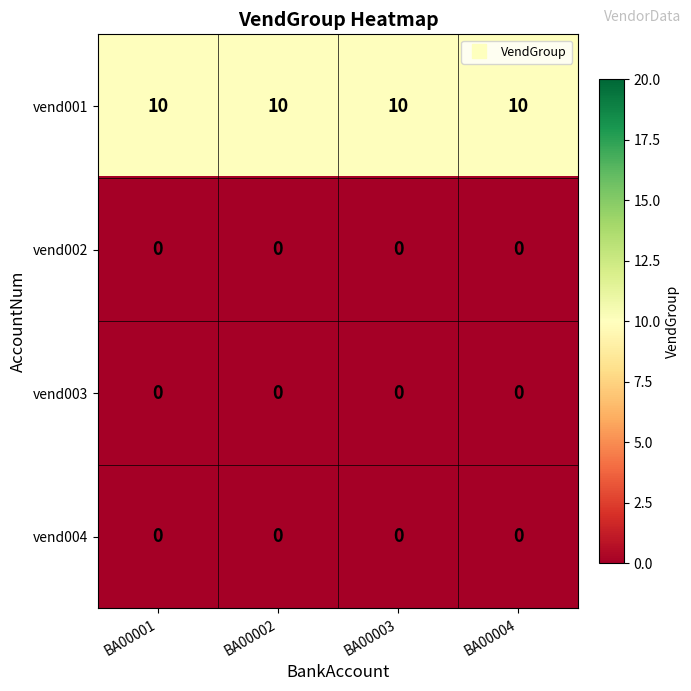

What is the spread (max minus min) of values at BA00004?

10